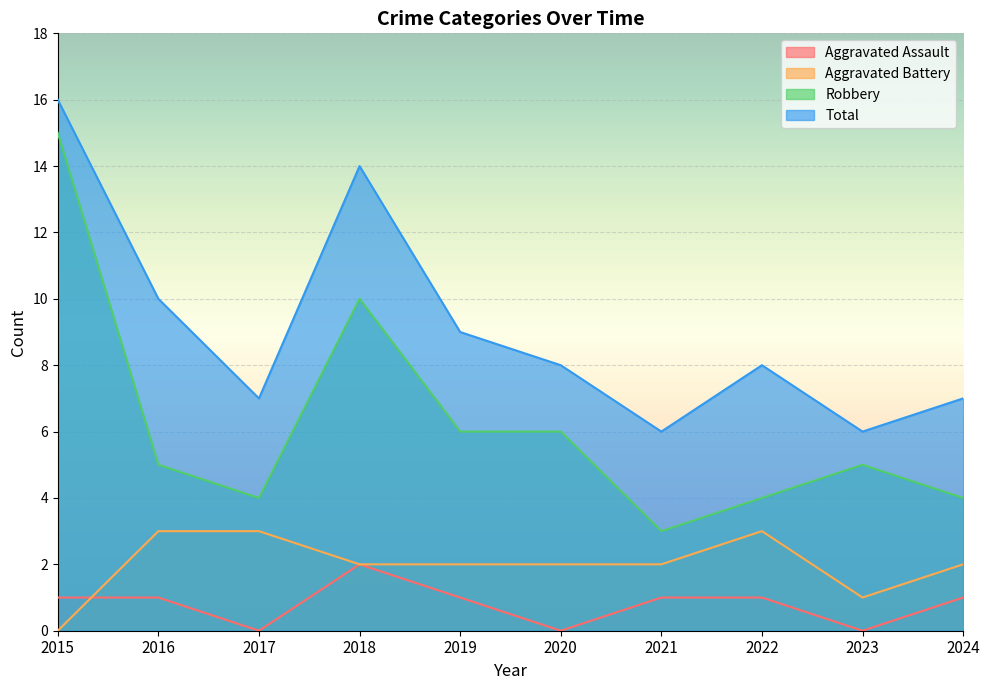

True or false: Aggravated Assault and Total intersect in this chart.

False